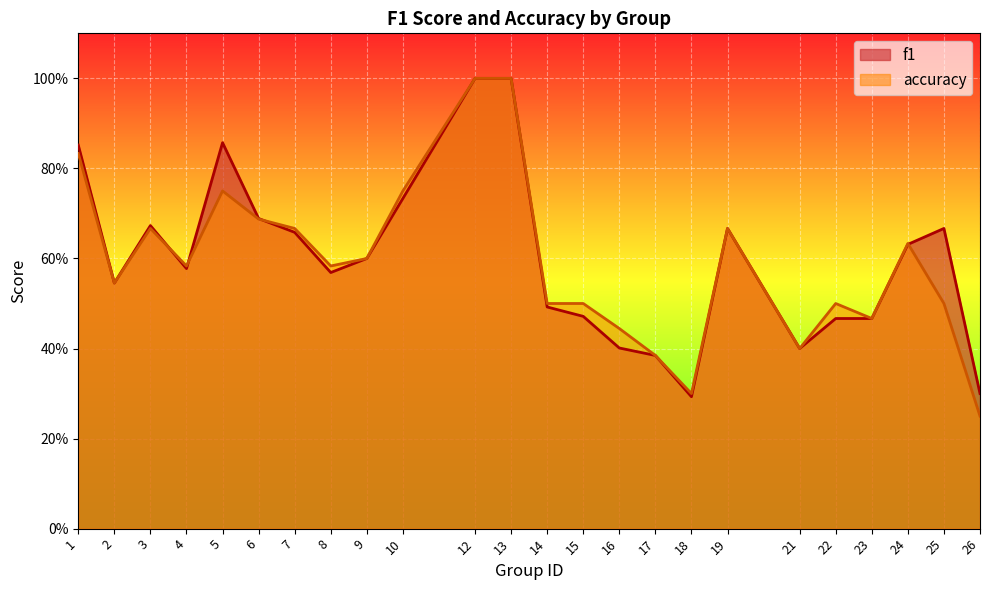

Reading left to right, transcribe all the data shown in this chart.

f1: 1=0.9	2=0.5	3=0.7	4=0.6	5=0.9	6=0.7	7=0.7	8=0.6	9=0.6	10=0.7	12=1.0	13=1.0	14=0.5	15=0.5	16=0.4	17=0.4	18=0.3	19=0.7	21=0.4	22=0.5	23=0.5	24=0.6	25=0.7	26=0.3
accuracy: 1=0.8	2=0.5	3=0.7	4=0.6	5=0.8	6=0.7	7=0.7	8=0.6	9=0.6	10=0.8	12=1.0	13=1.0	14=0.5	15=0.5	16=0.4	17=0.4	18=0.3	19=0.7	21=0.4	22=0.5	23=0.5	24=0.6	25=0.5	26=0.2